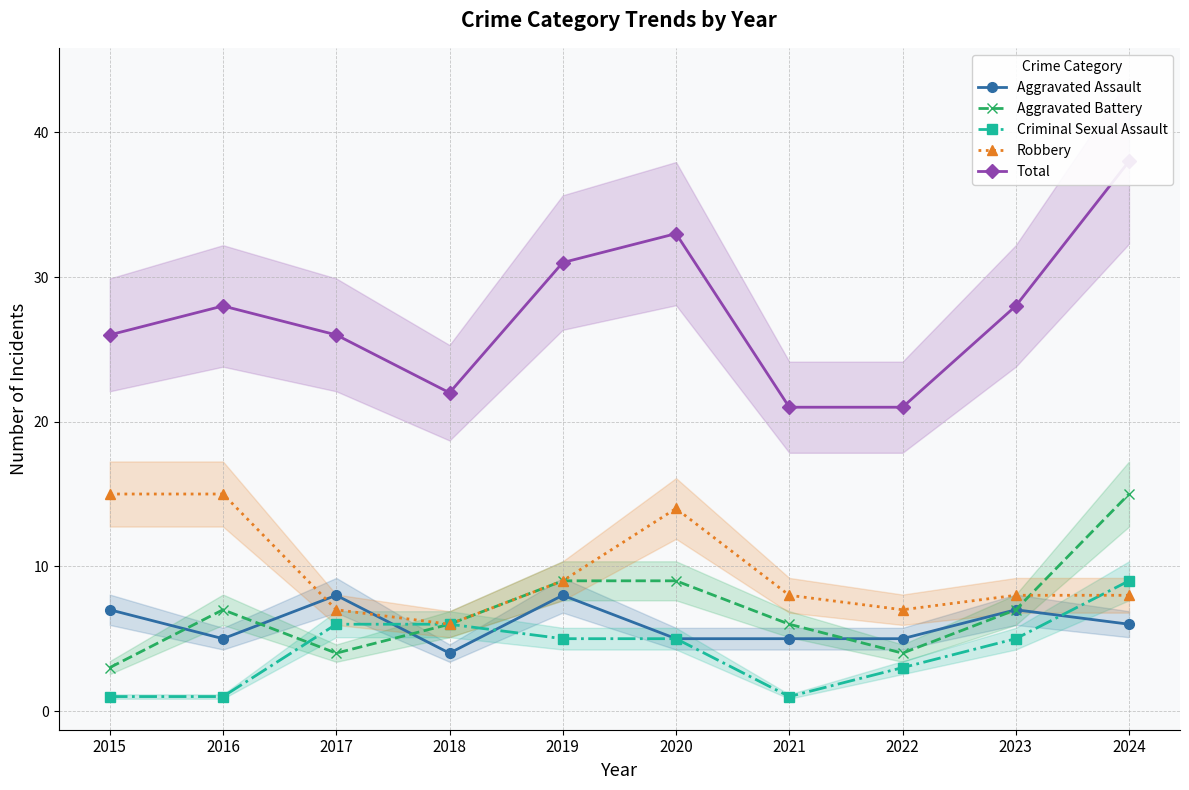

Is the value of Aggravated Assault at 2024 greater than the value of Robbery at 2019?

No